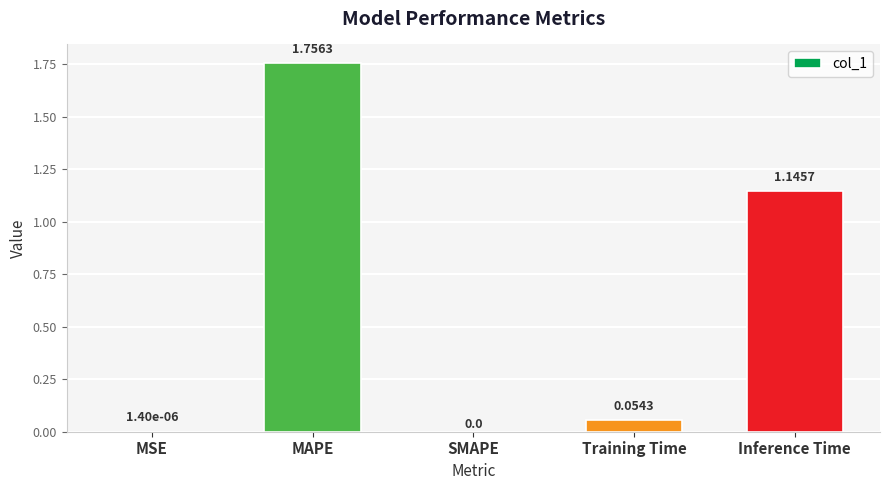

What is the sum of the values at Inference Time and Training Time?

1.2